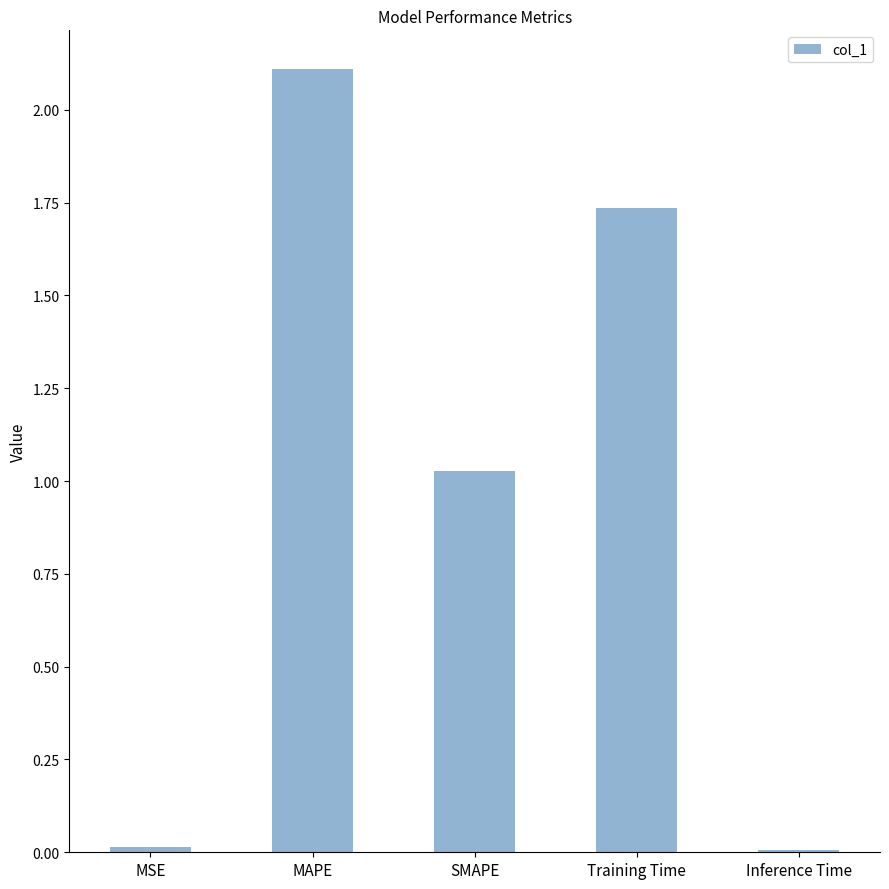

What is the greatest value displayed?

2.1